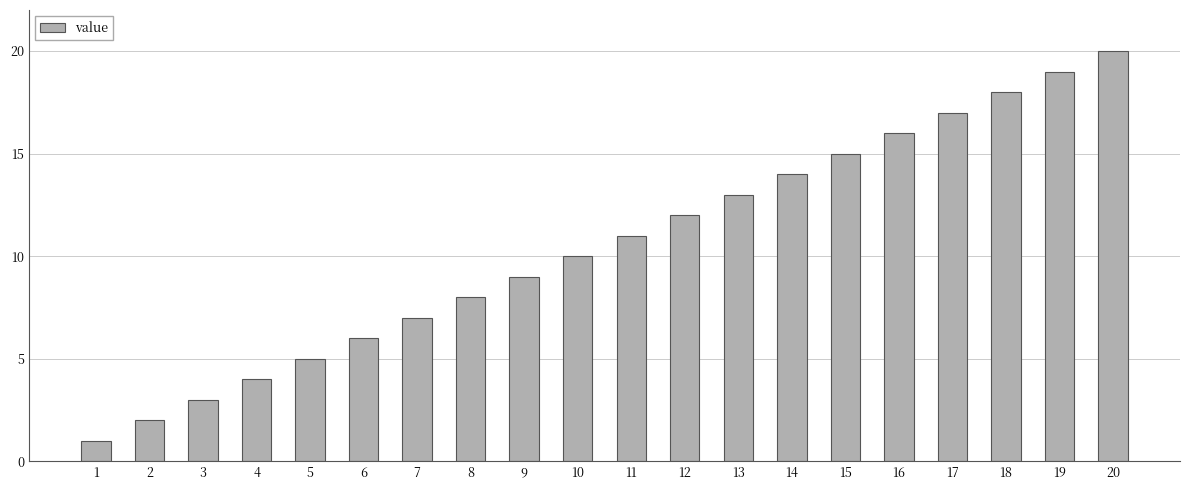

What is the sum of the values at 15 and 4?

19